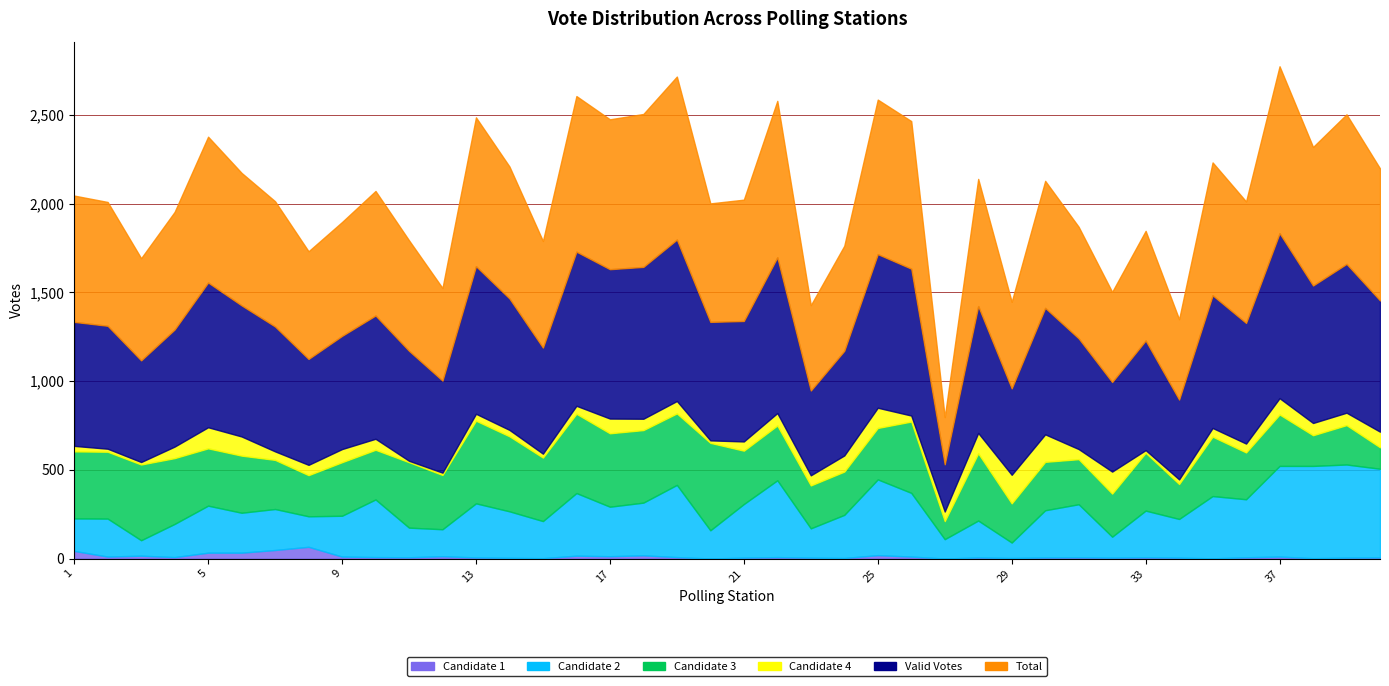

Which label corresponds to the largest value in the chart?

37